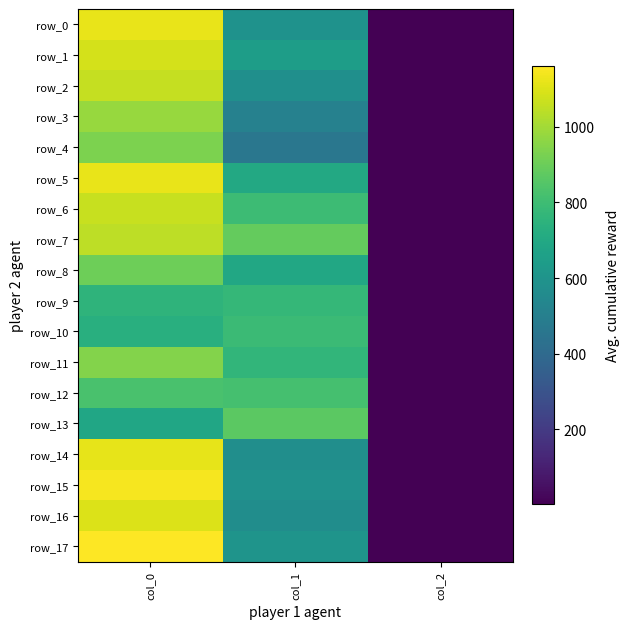

Which category has the highest value in the row_3 series?

col_0